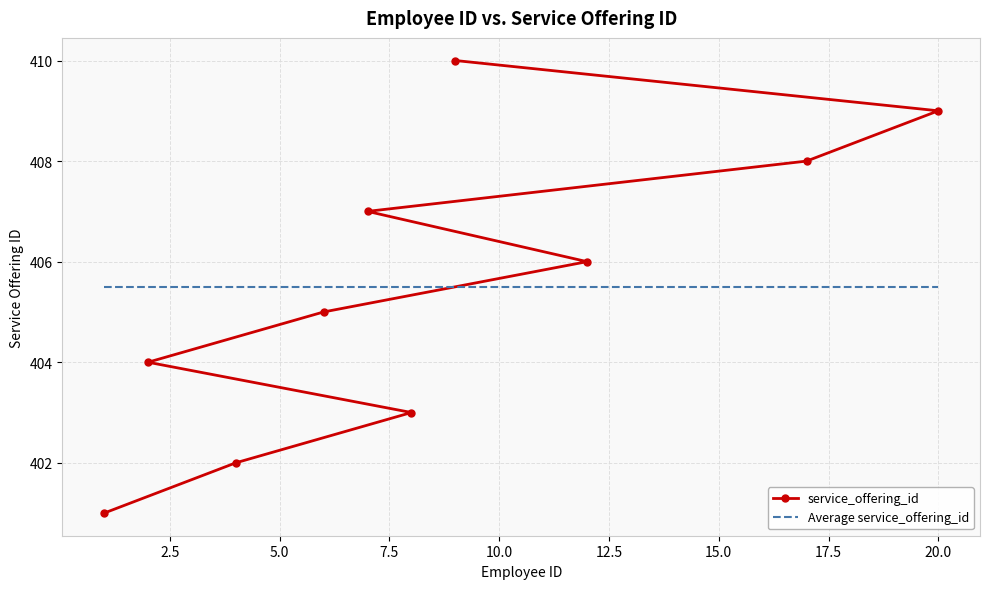

What is the value of the service_offering_id point at the 5th from the left?

407